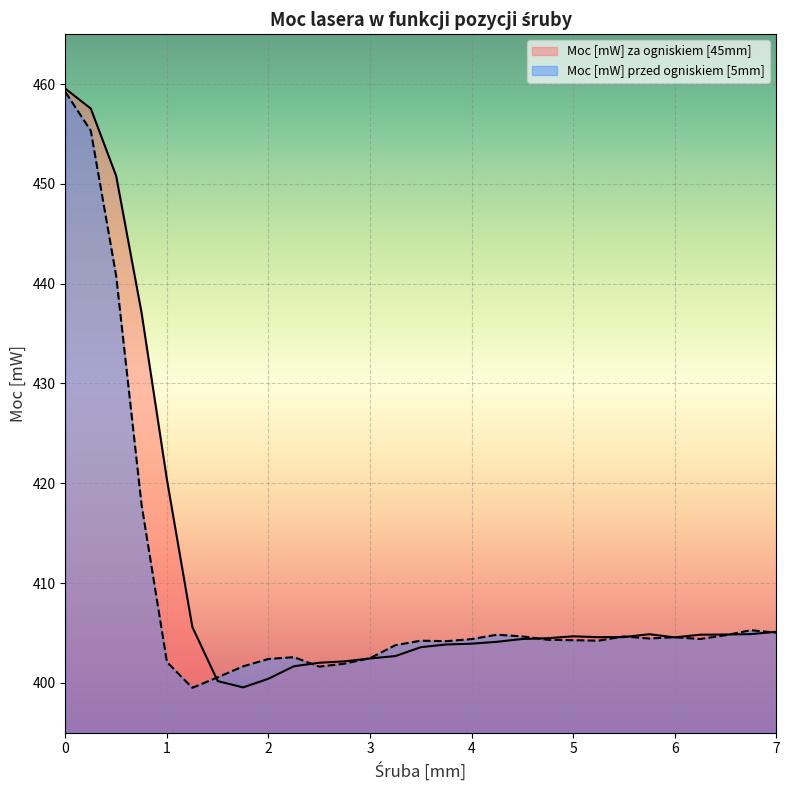

Does the chart display data point markers on the line(s)?

No